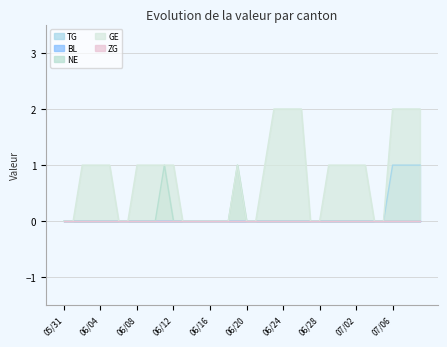

The GE series shows 3 at 2020-06-26. True or false?

False